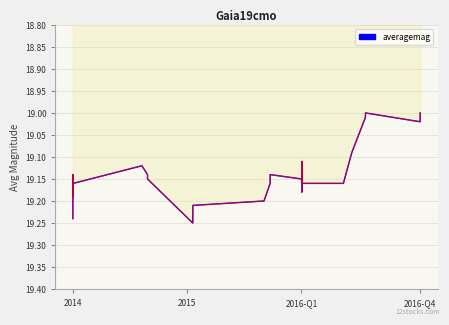

What is the value of the 24th point from the left?

19.1